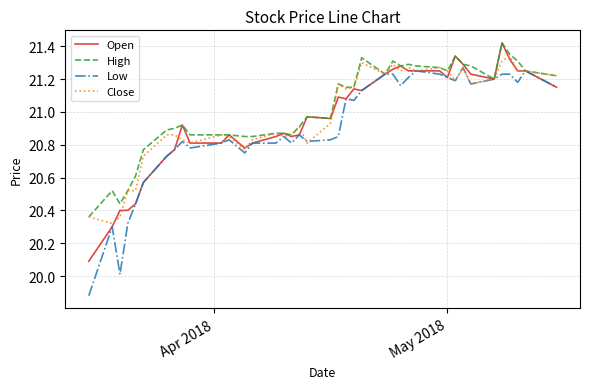

Which series has the widest spread of values?

Low